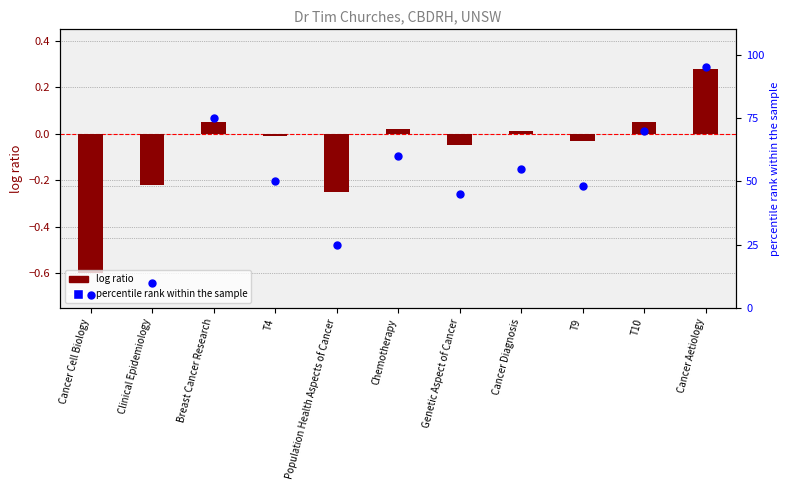

Which series contains the lowest Y value?

log ratio